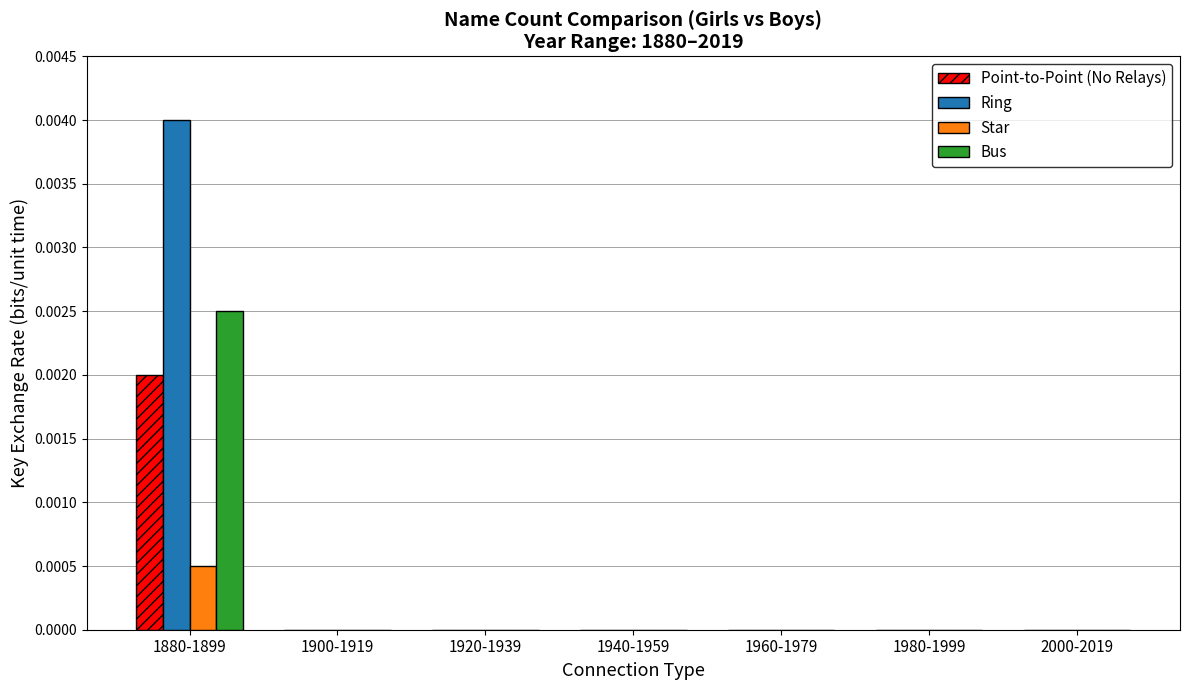

How many distinct data groups are displayed?

4